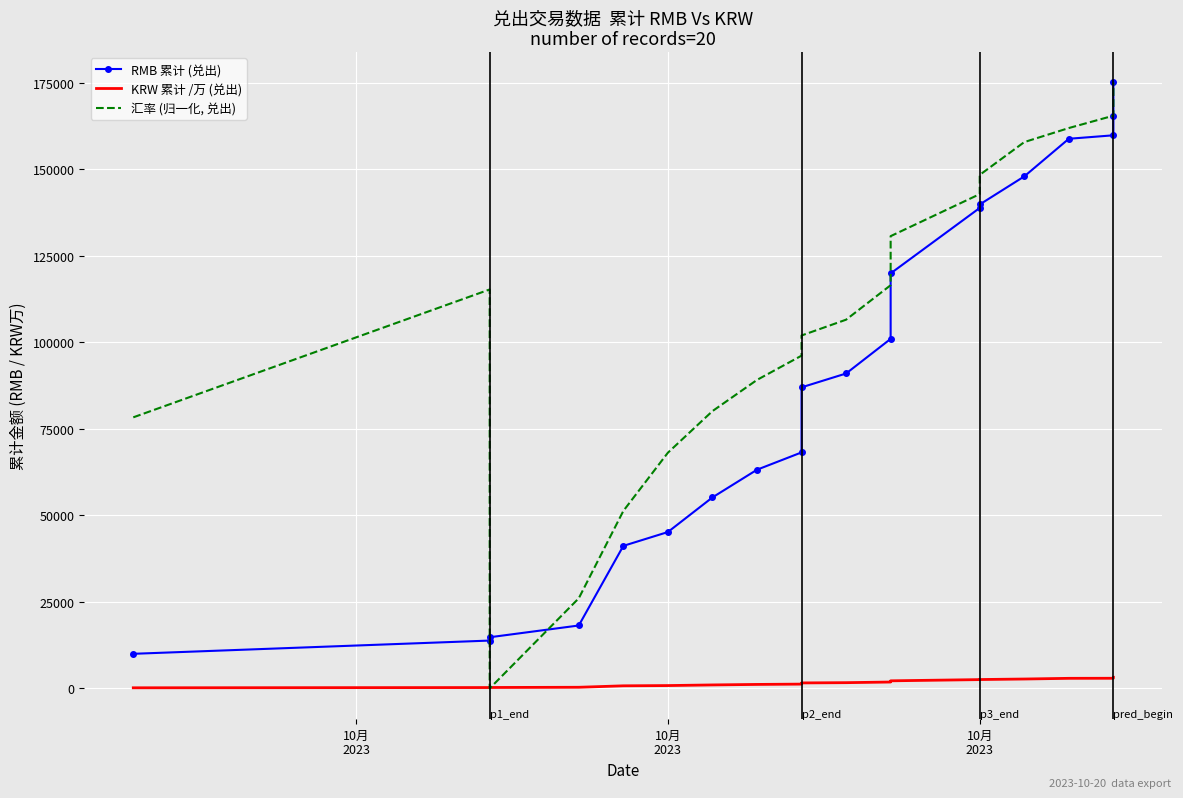

The 汇率 (归一化, 兑出) series shows 43591.9 at 10月 2023. True or false?

False